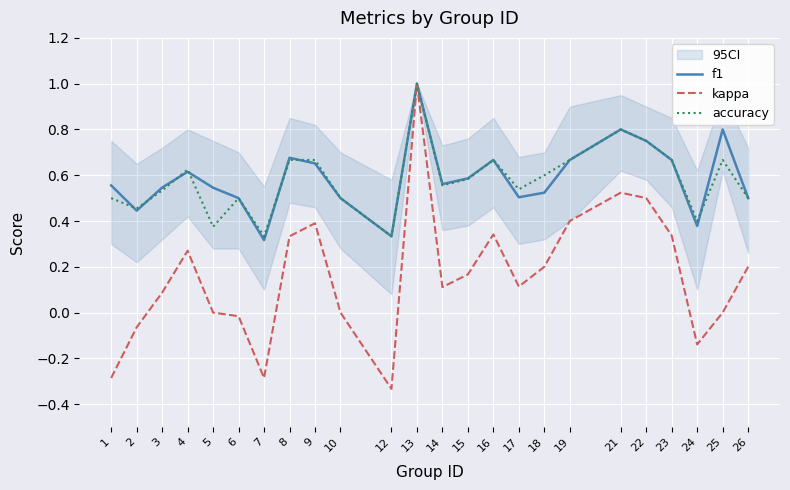

How many interior local valleys does the accuracy series have?

7